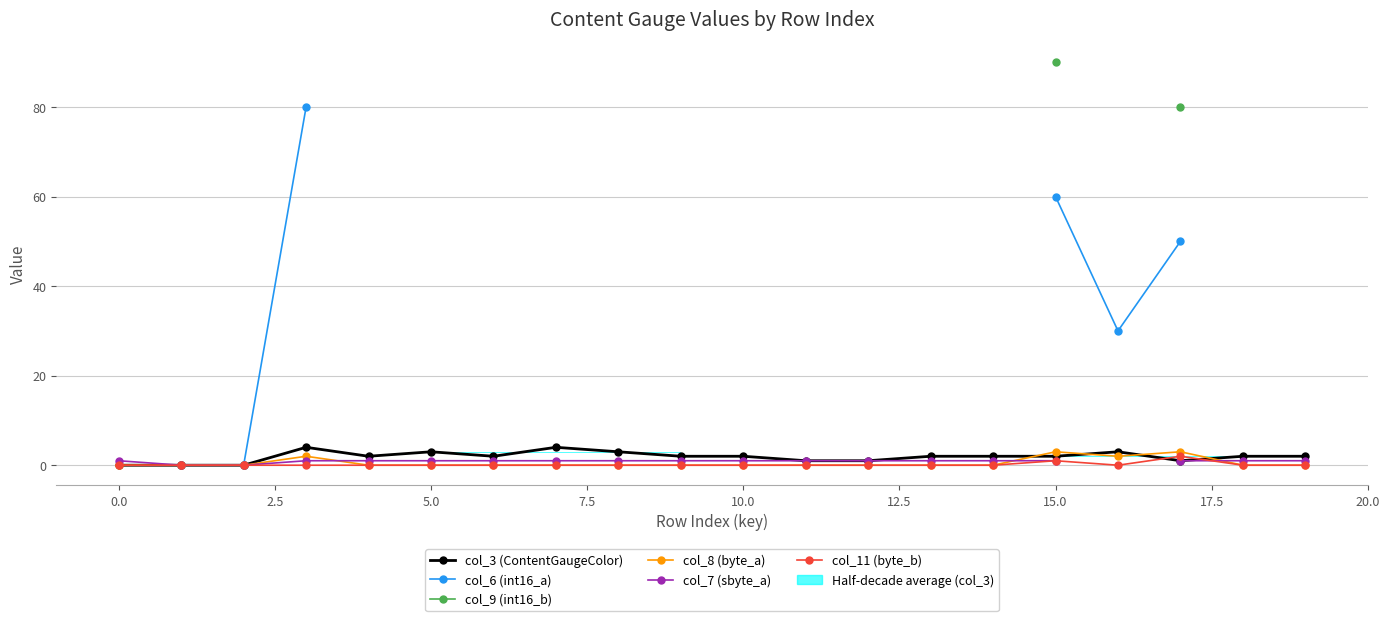

The col_9 (int16_b) series shows nan at 13. True or false?

False